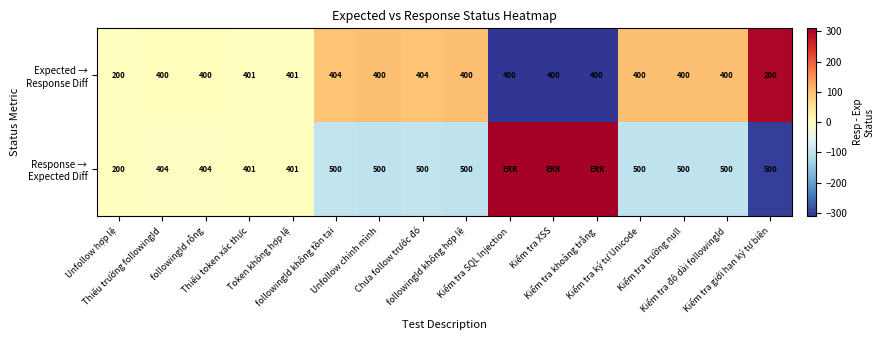

At which category does the chart reach its minimum across all series?

Kiểm tra SQL Injection